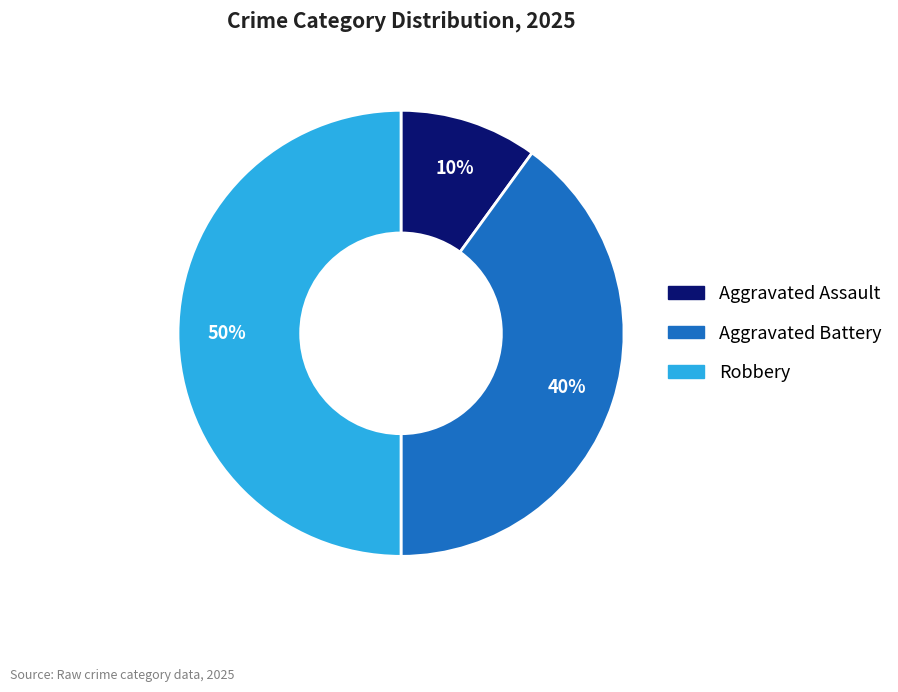

Combined, do Robbery and Aggravated Battery account for over 50%?

Yes